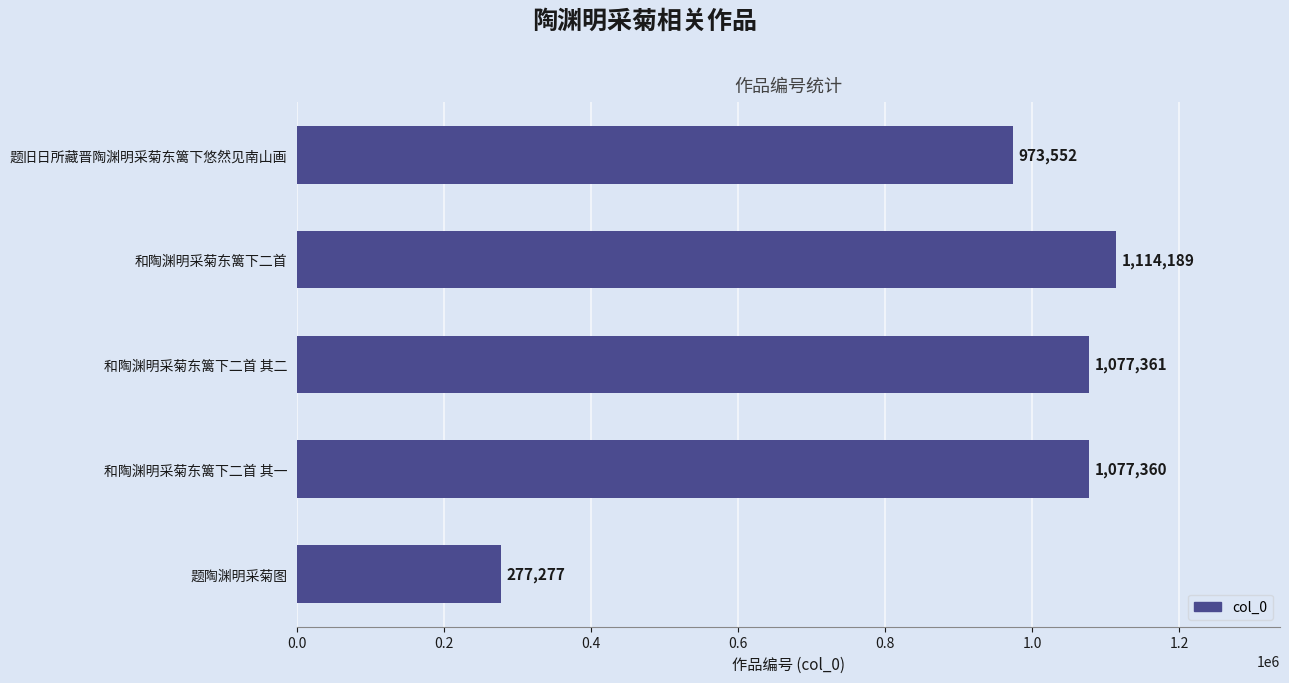

Between 题旧日所藏晋陶渊明采菊东篱下悠然见南山画 and 和陶渊明采菊东篱下二首 其二, which is larger?

和陶渊明采菊东篱下二首 其二